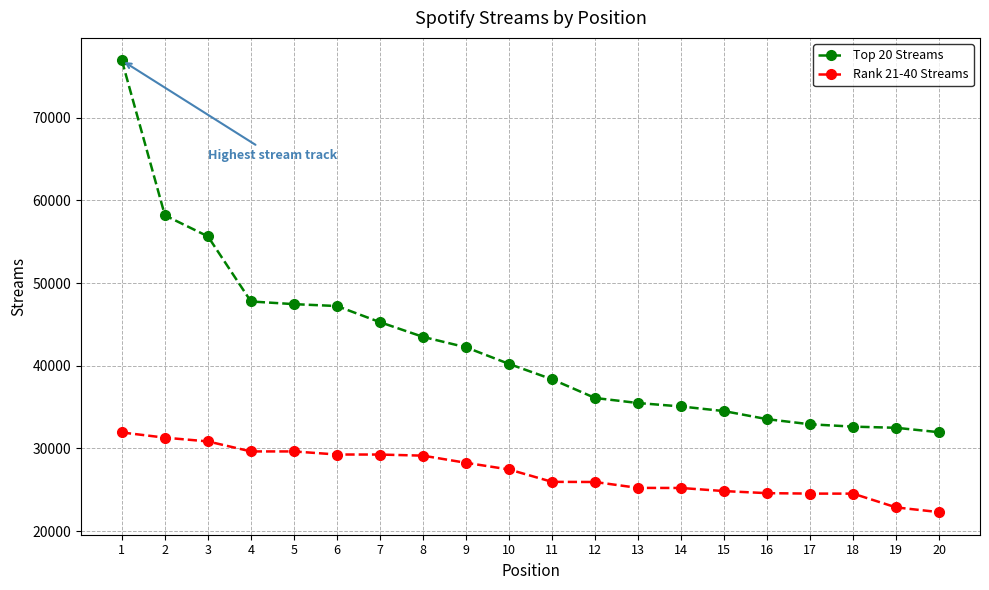

Which series has the widest spread of values?

Top 20 Streams